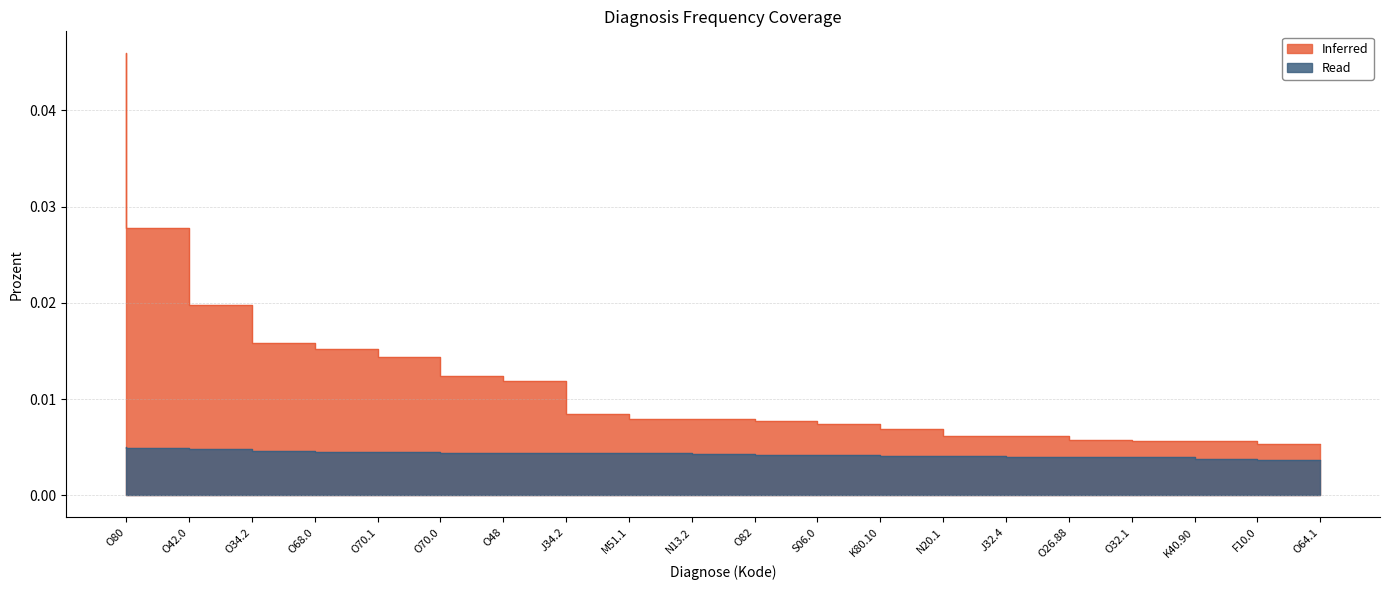

Rank the series by their average value, from lowest to highest.

Read, Inferred